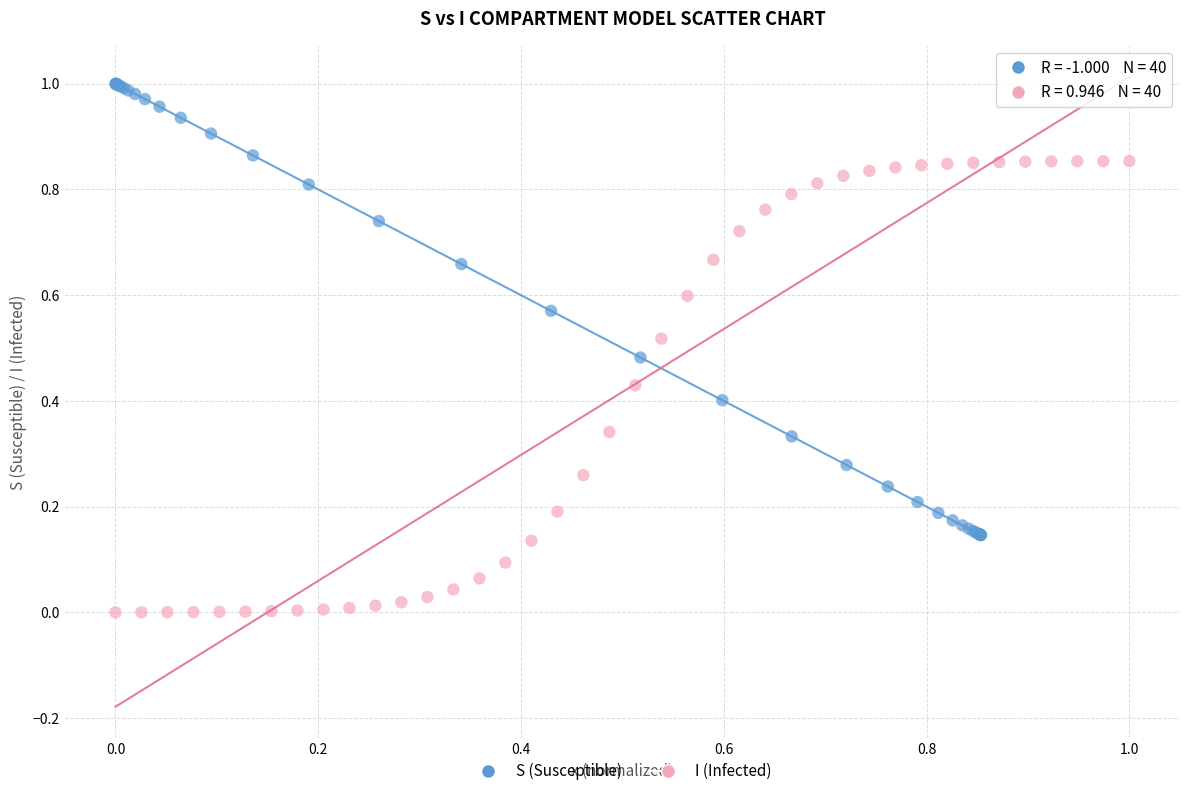

Which series contains the lowest Y value?

I (Infected)